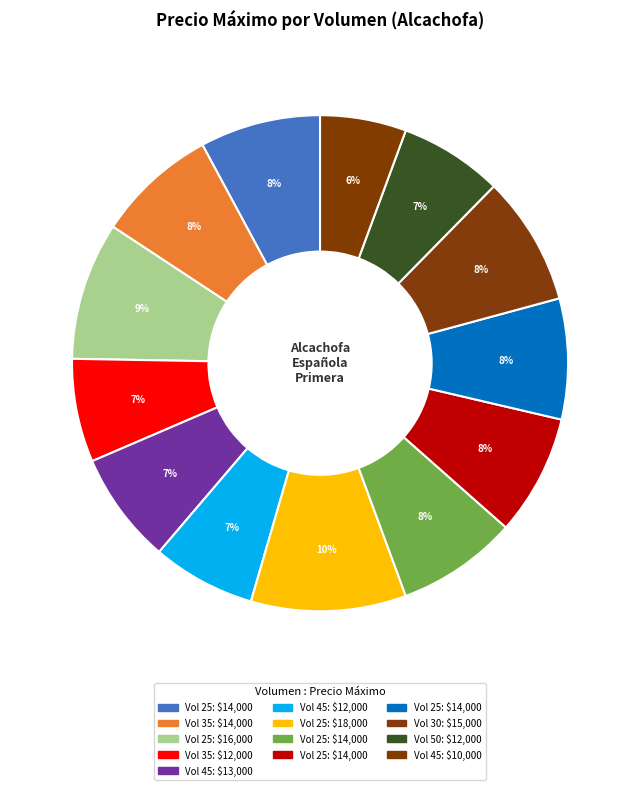

Count the number of slices in the pie.

13